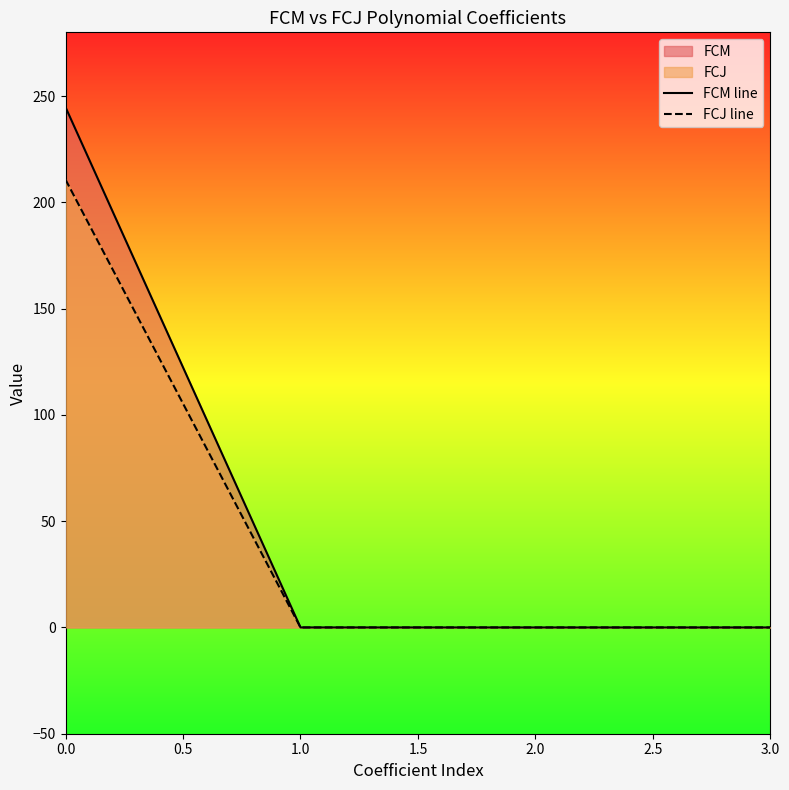

What is the maximum value for FCM line?

244.8